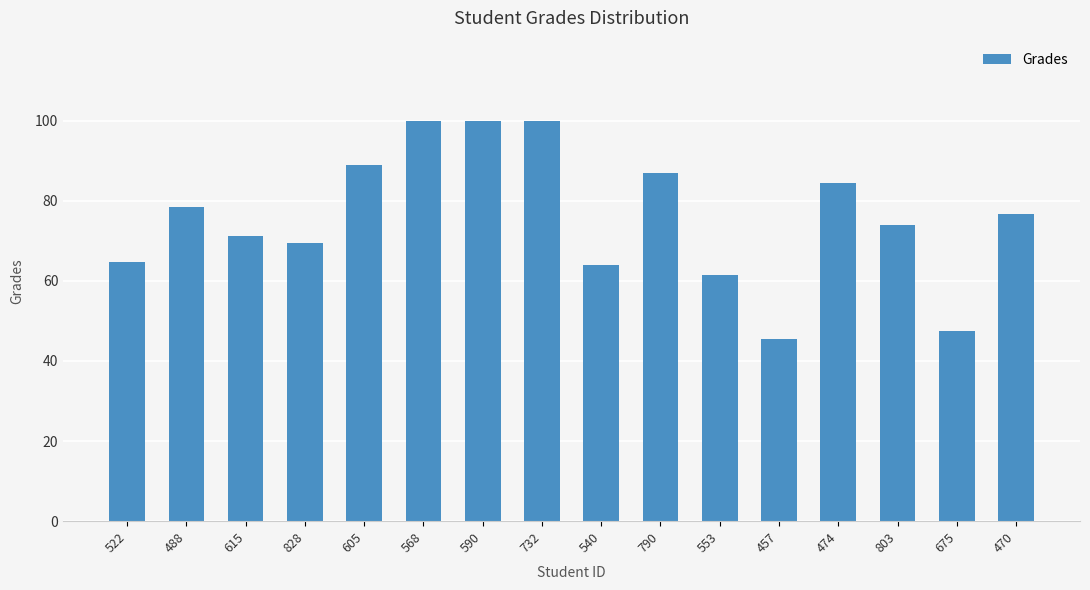

How many bars are there in total?

16